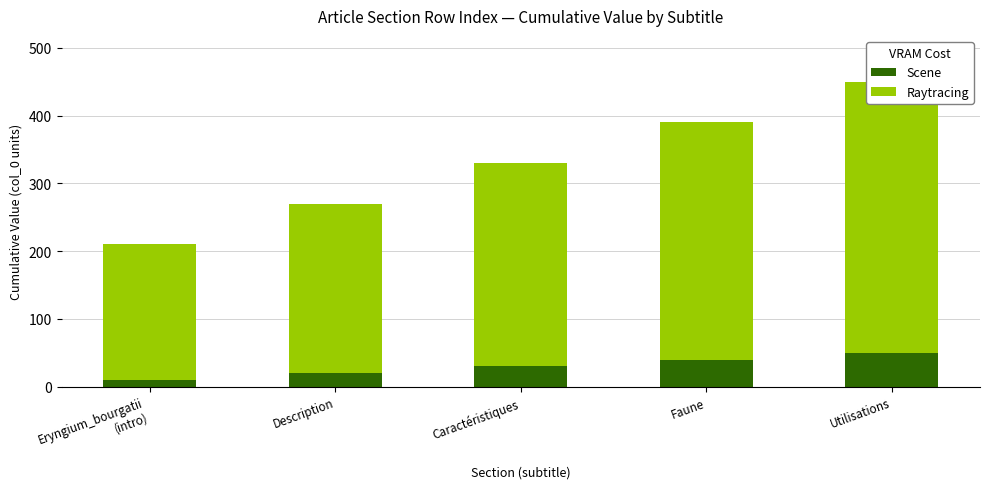

Reading left to right, what are all the values shown in this chart?

Scene: 10	20	30	40	50
Raytracing: 200	250	300	350	400